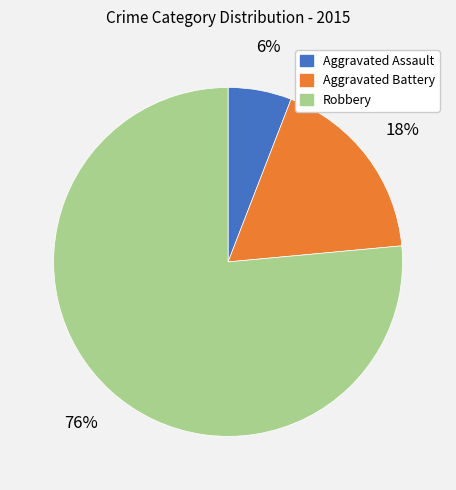

How many slices are in this pie chart?

3